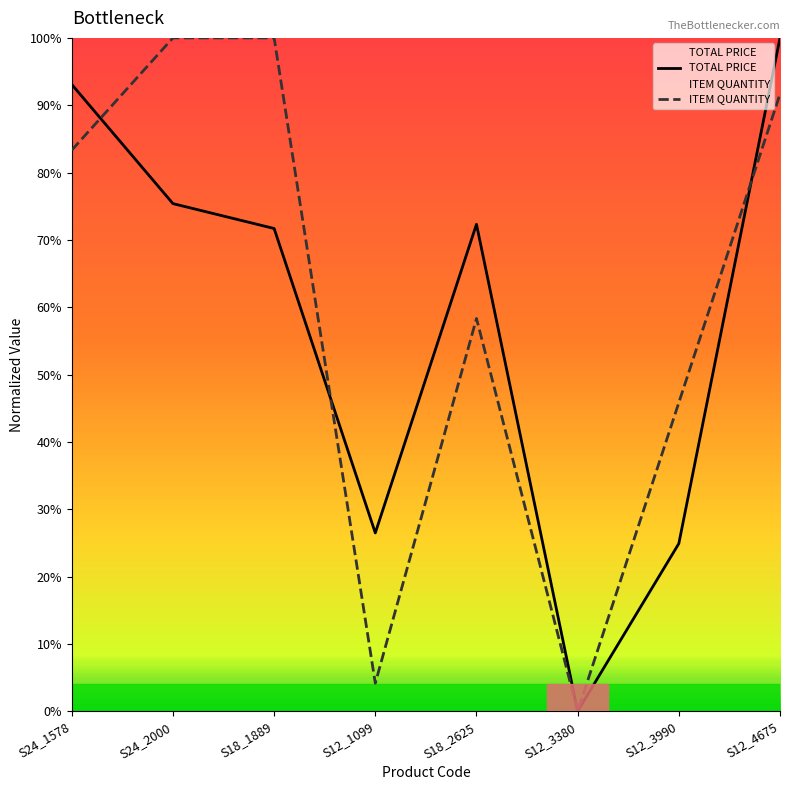

Which series changed the most between S24_2000 and S18_2625?

ITEM QUANTITY